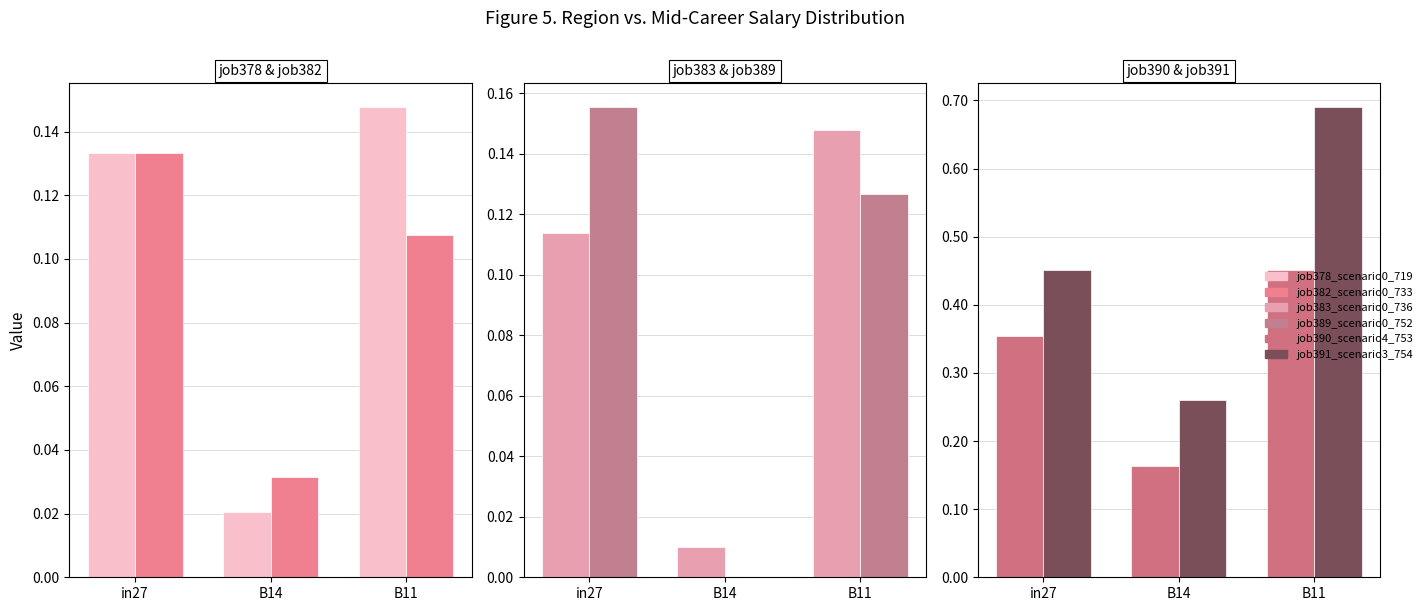

How many bars are there in each group?

6